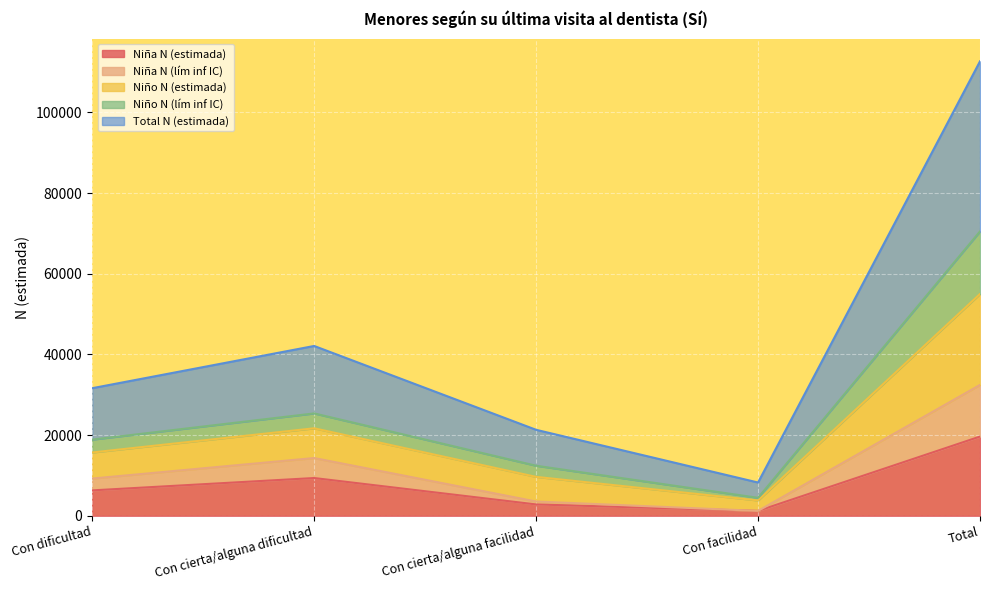

True or false: Total N (estimada) and Niña N (estimada) cross at least once.

False